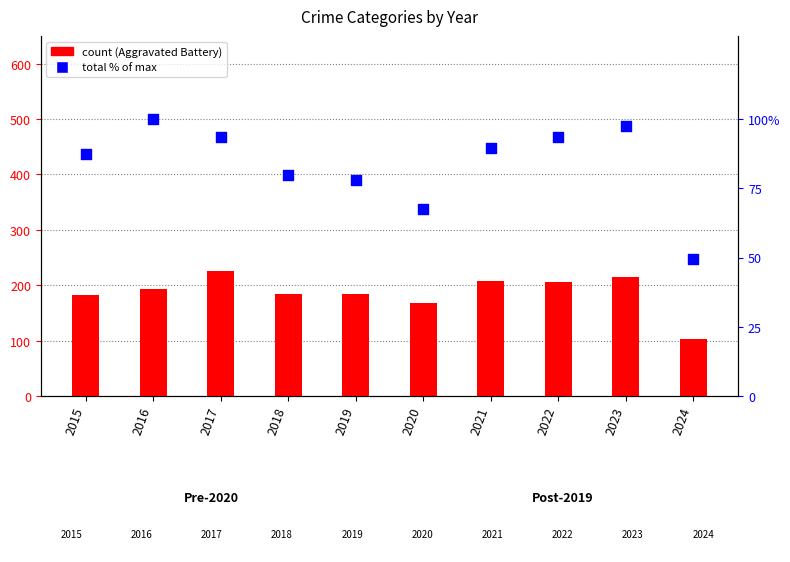

Is the value of total % of max at 2018 greater than the value of Aggravated Battery at 2022?

No